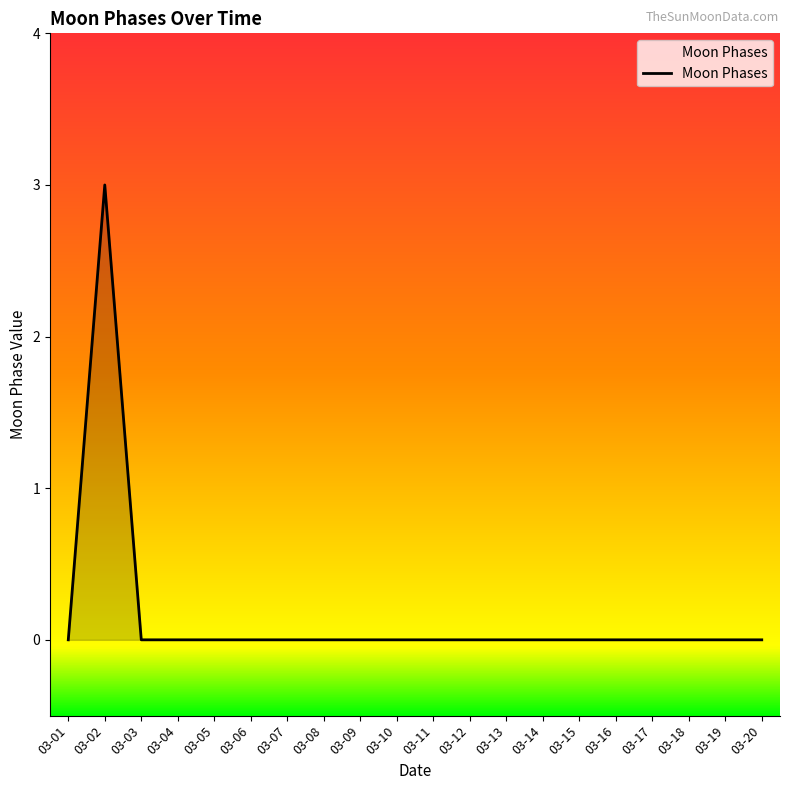

How many lines are shown in the chart?

1